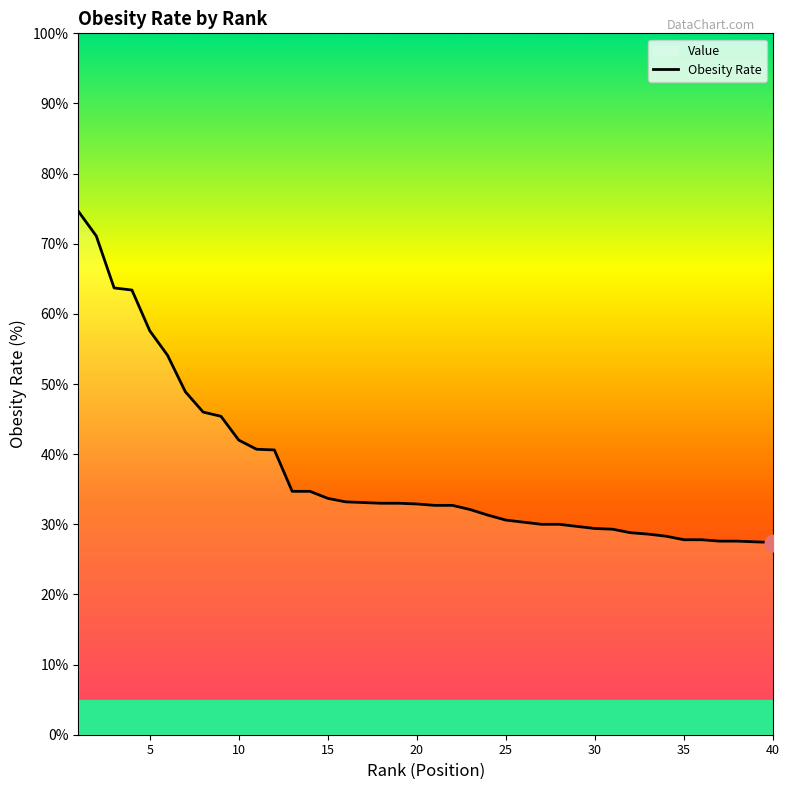

What is the change in value from 5 to 40?

-30.2